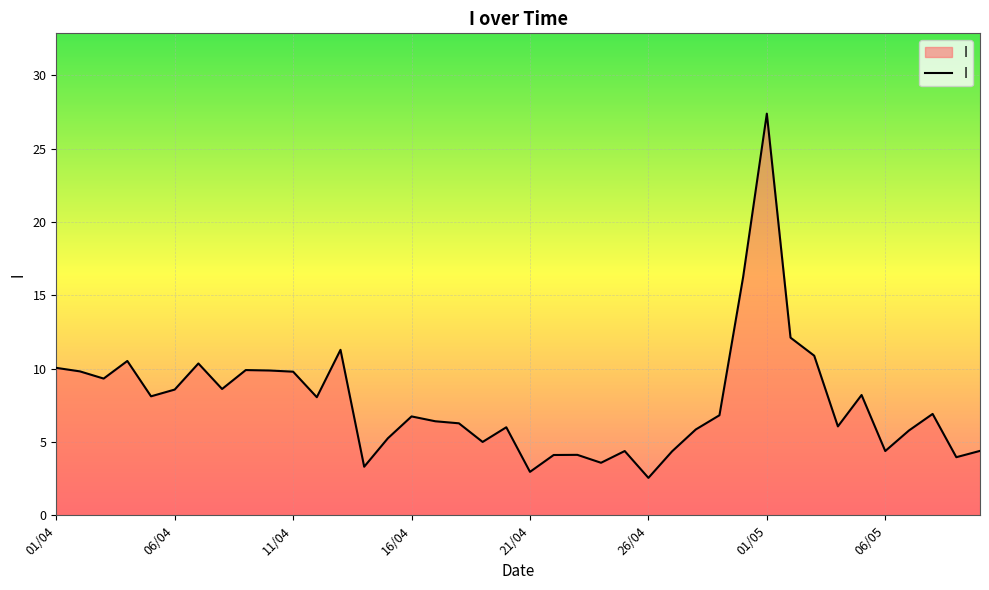

Does the chart have visible grid lines?

Yes